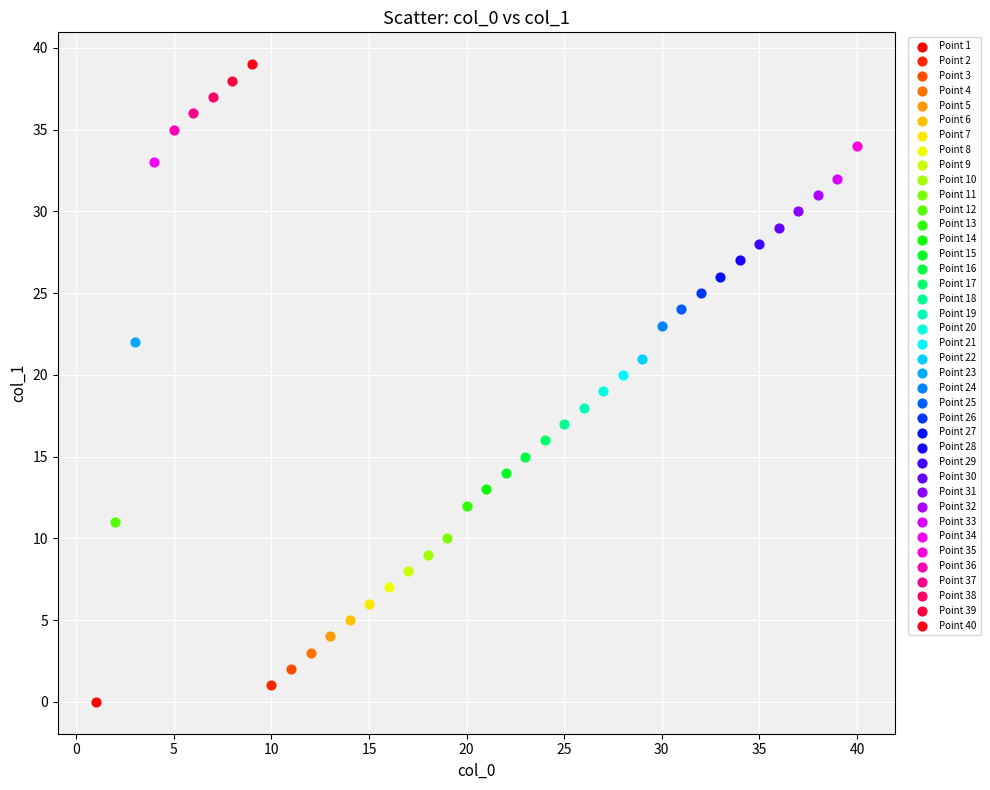

Which series contains the highest Y value?

Point 40